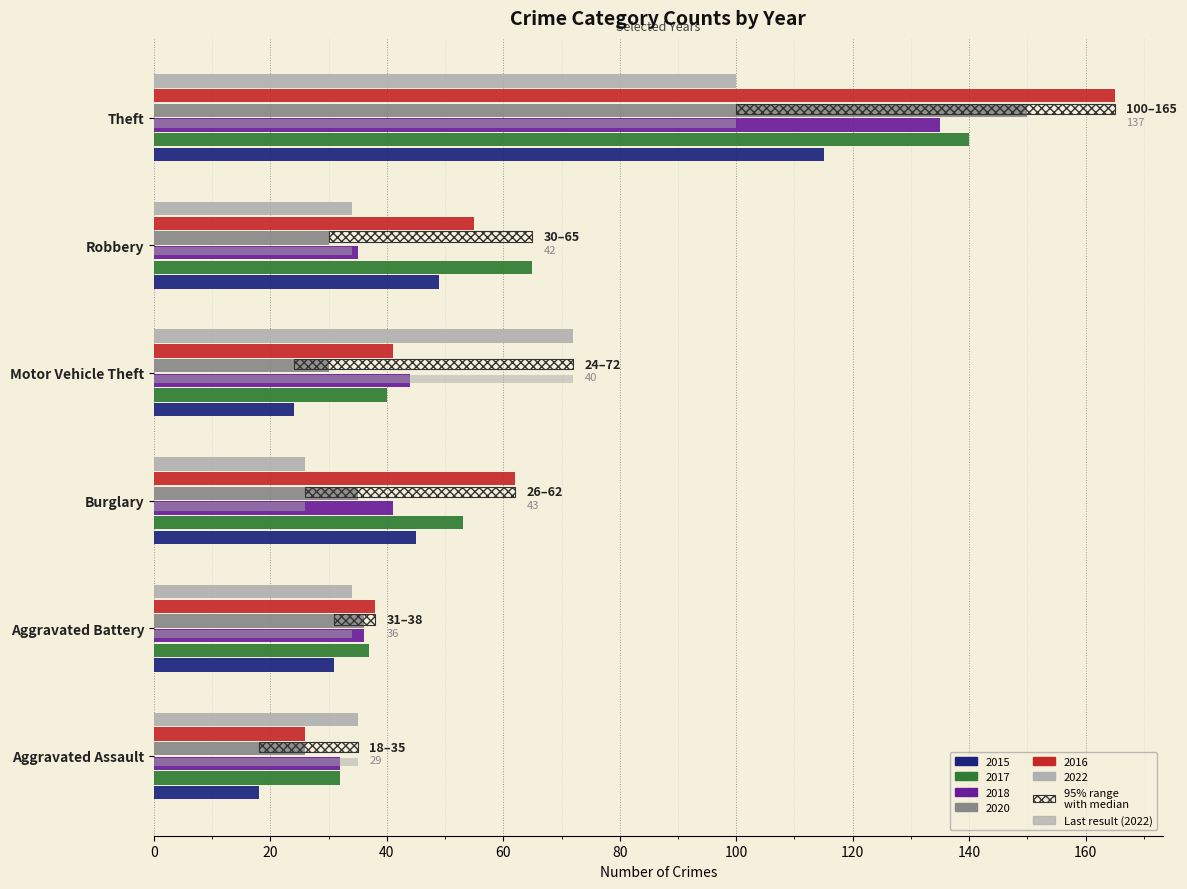

Count the number of categories in the chart.

6